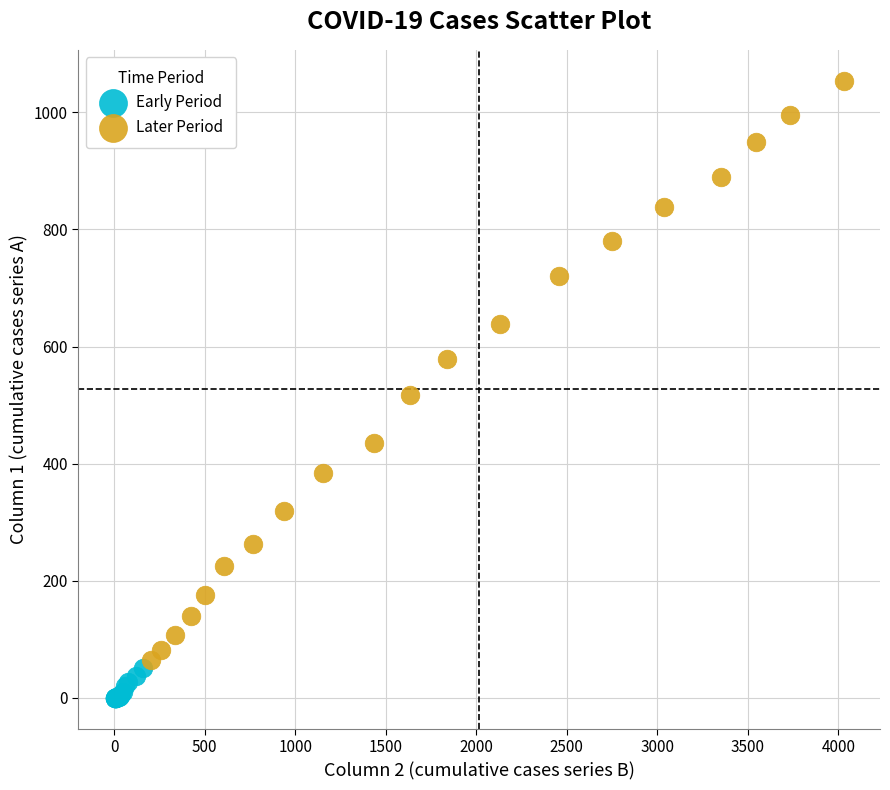

Which series has the widest spread of Y values?

Later Period